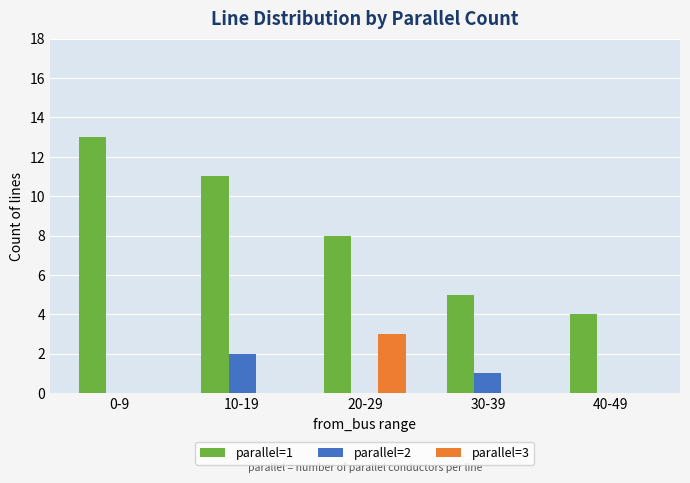

Which series changed the most between 20-29 and 40-49?

parallel=1